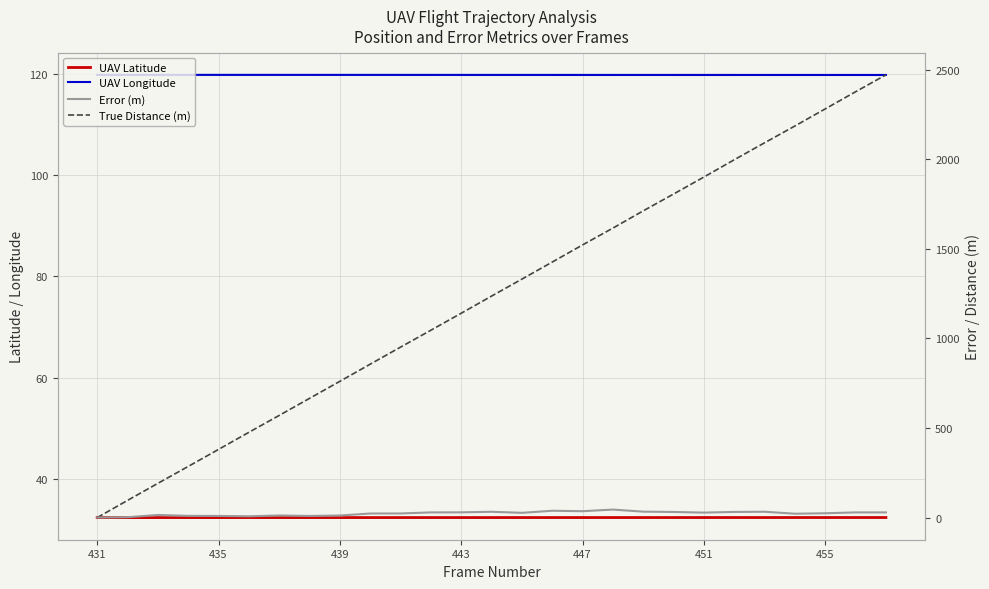

True or false: UAV Longitude and Error (m) cross at least once.

False